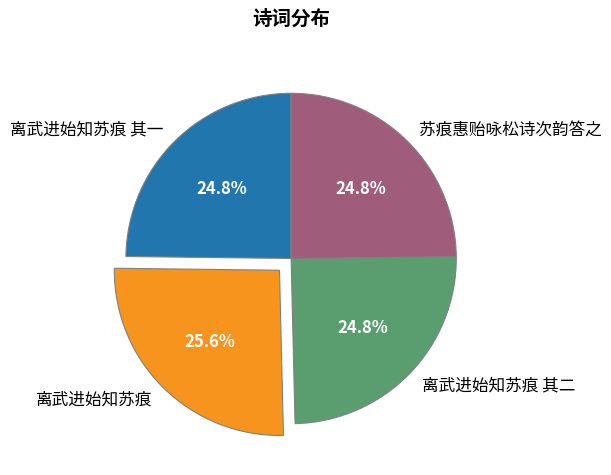

Which slice is the largest?

离武进始知苏痕